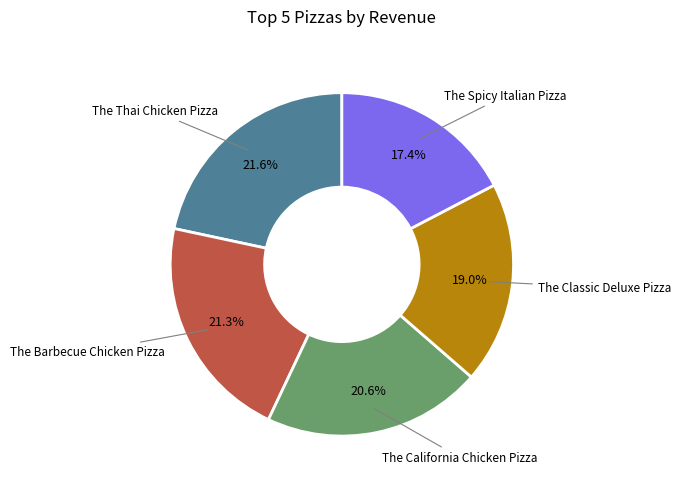

Does any single category account for the majority?

No